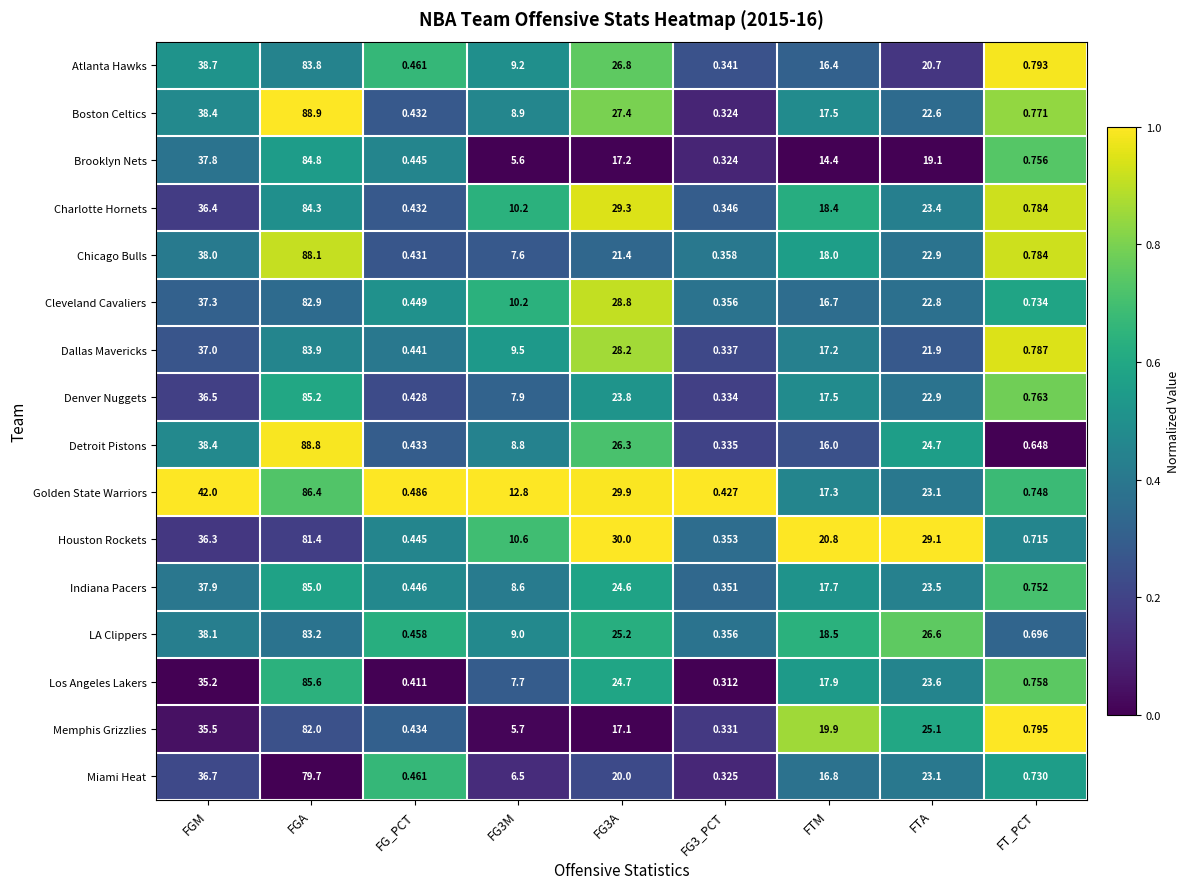

At which category is the sum across all series the highest?

FGA